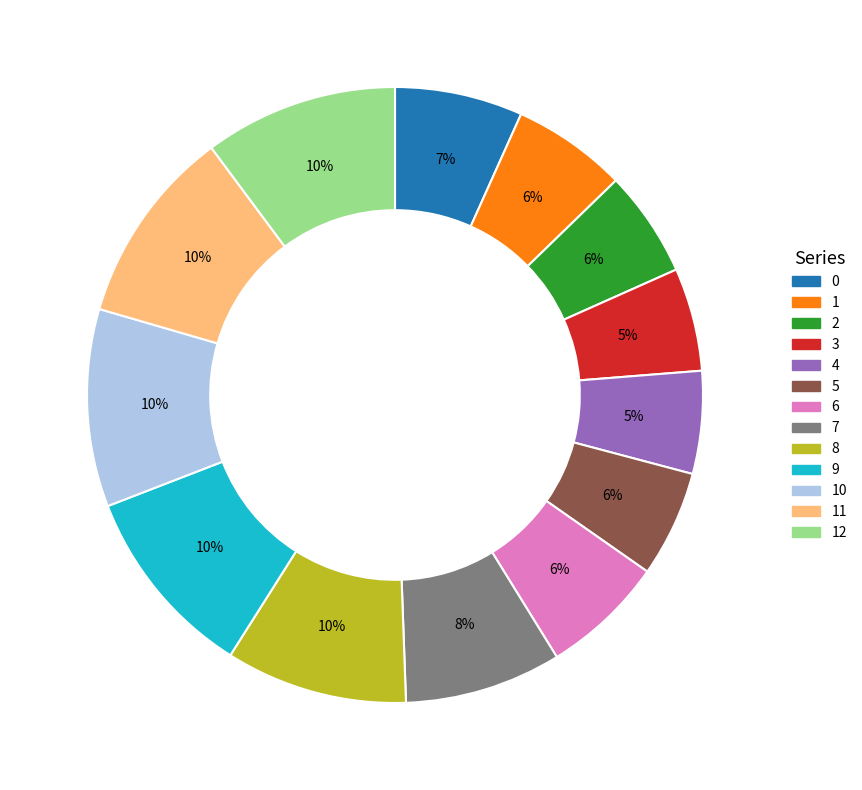

How many segments does this pie chart have?

13